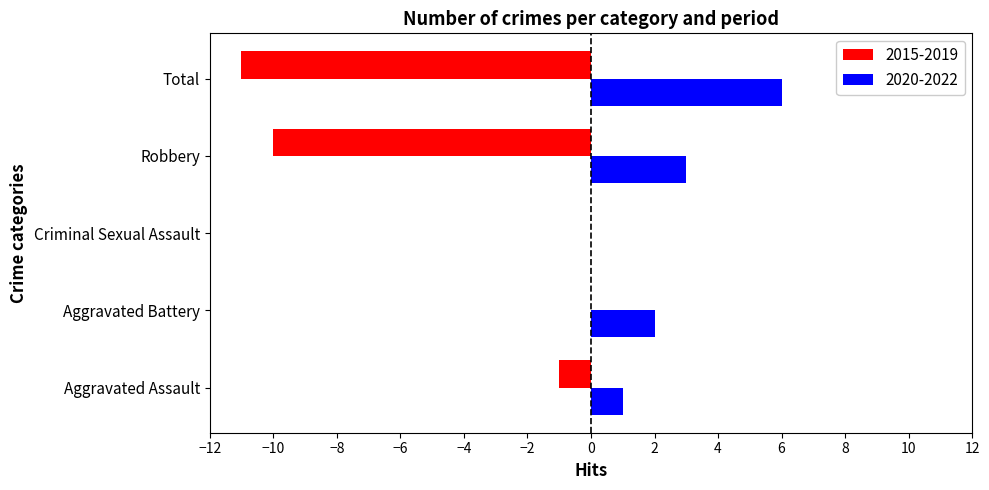

How many categories are shown in the chart?

5